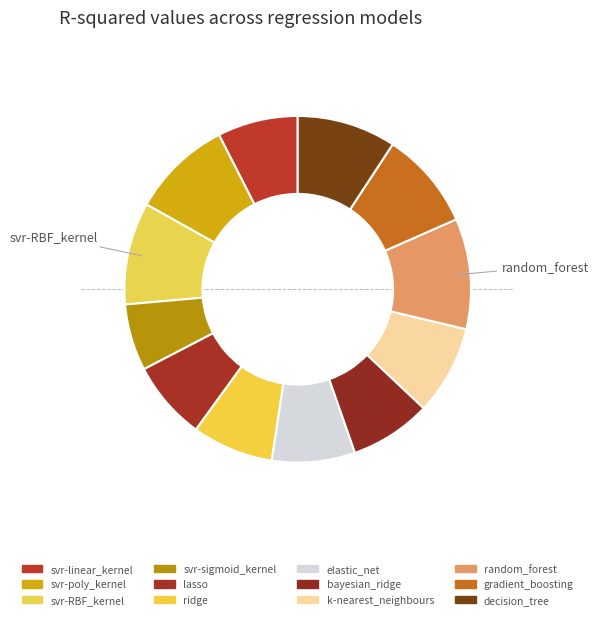

What is the largest slice in the pie chart?

random_forest